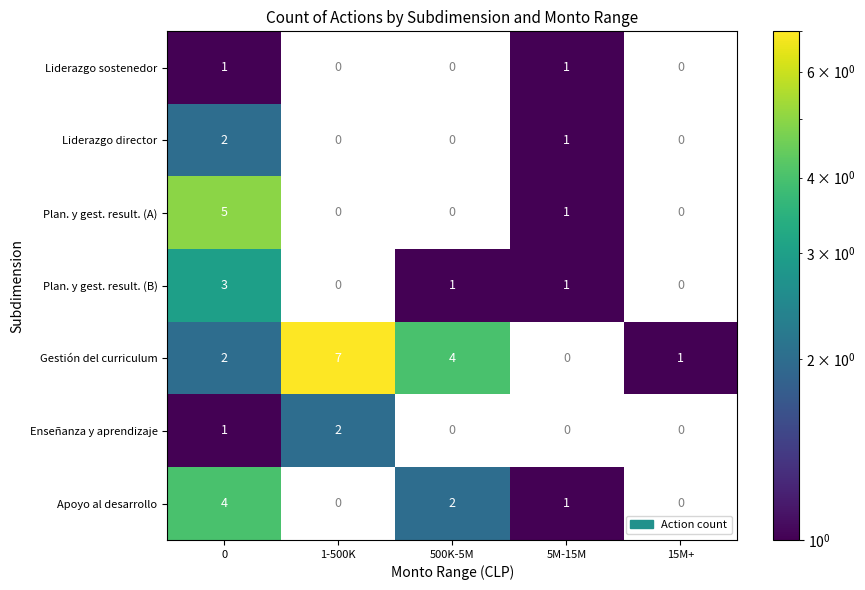

What is the sum of all Enseñanza y aprendizaje values?

3